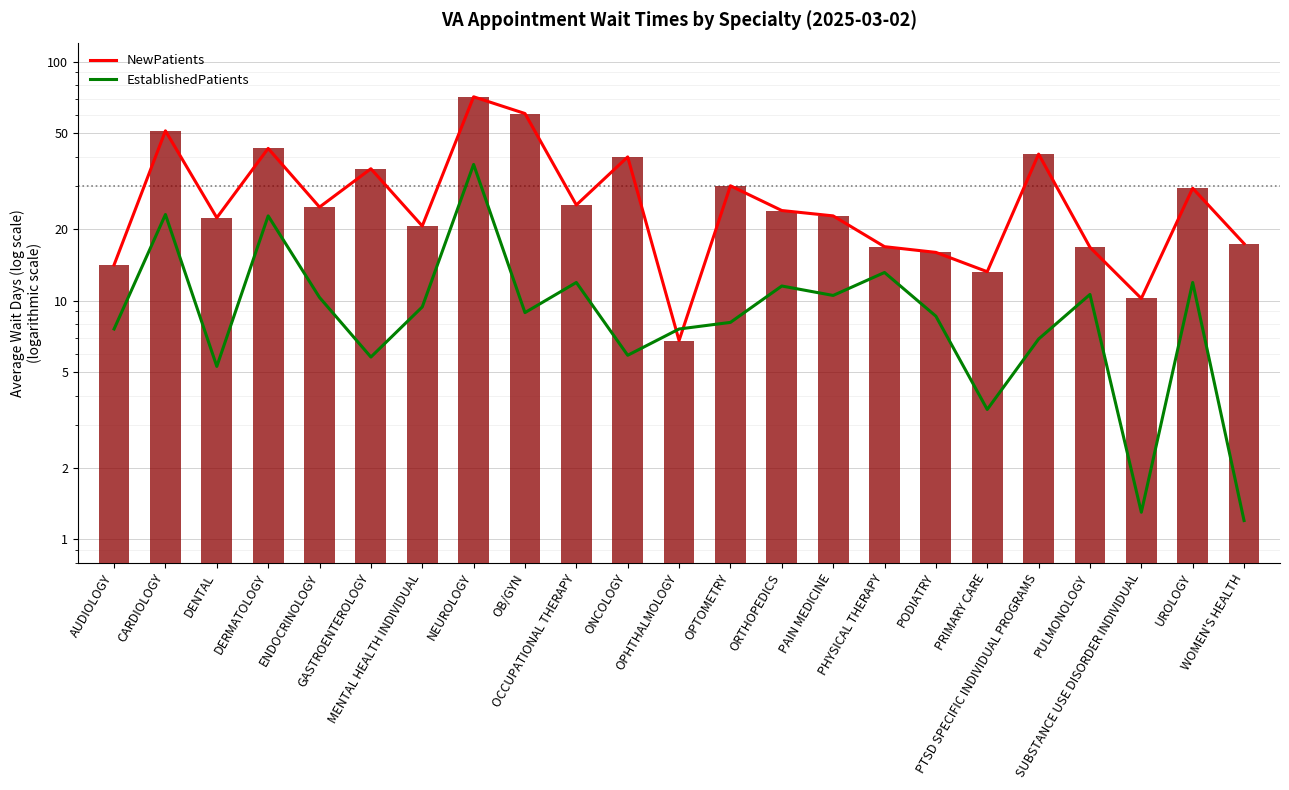

What is the total value across all series at PHYSICAL THERAPY?

29.9